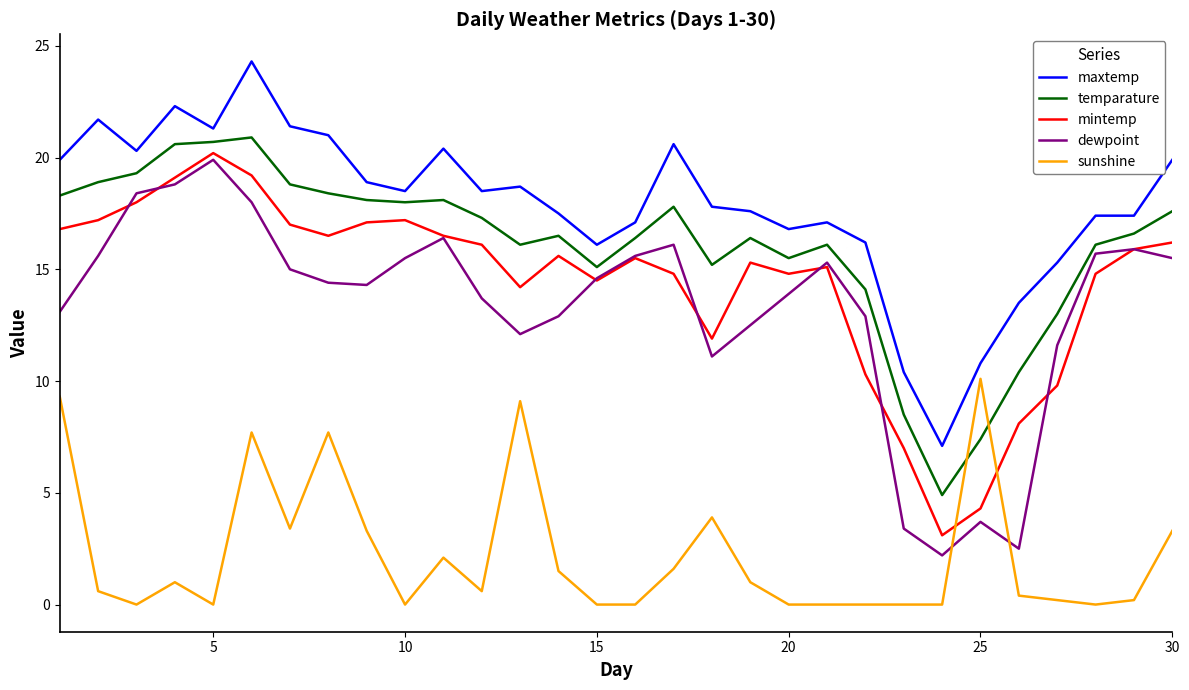

What are all the series names shown in the legend?

maxtemp, temparature, mintemp, dewpoint, sunshine